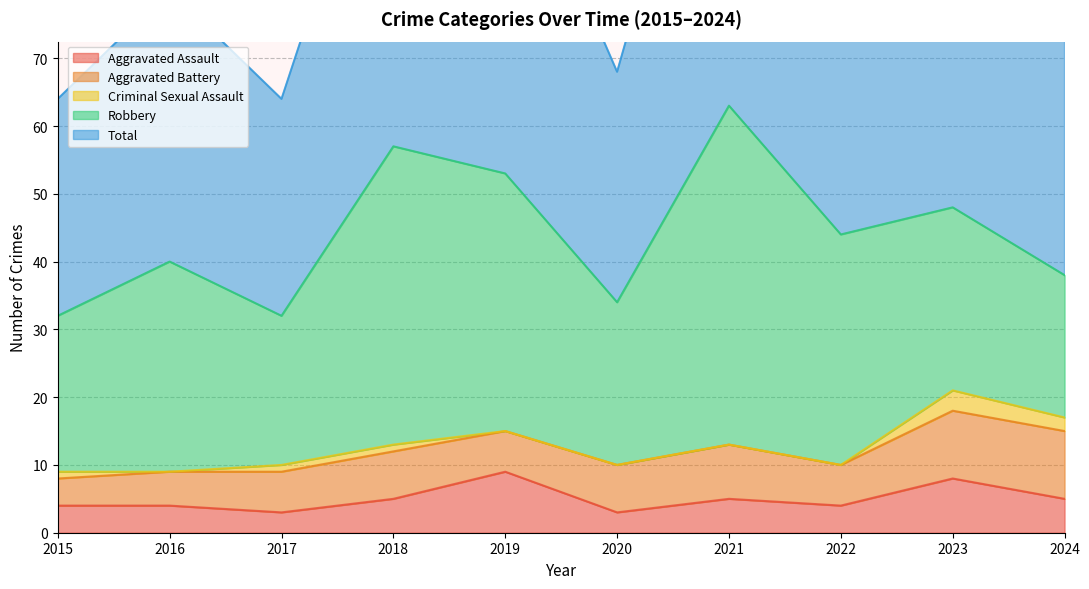

Count the number of data series in this chart.

5